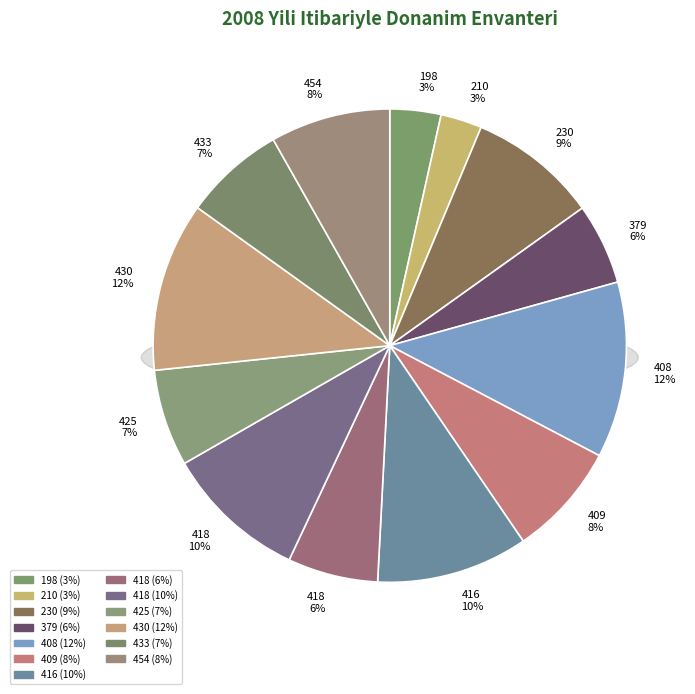

Is there any slice that represents more than half of the pie?

No